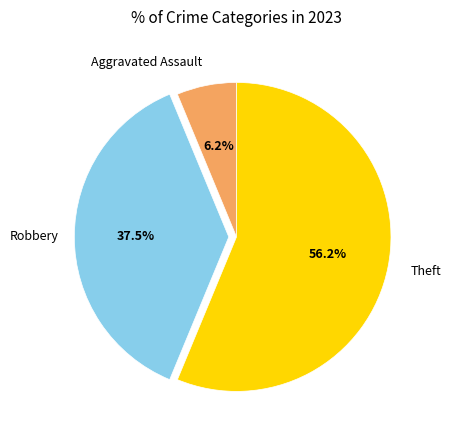

Is there any slice that represents more than half of the pie?

Yes